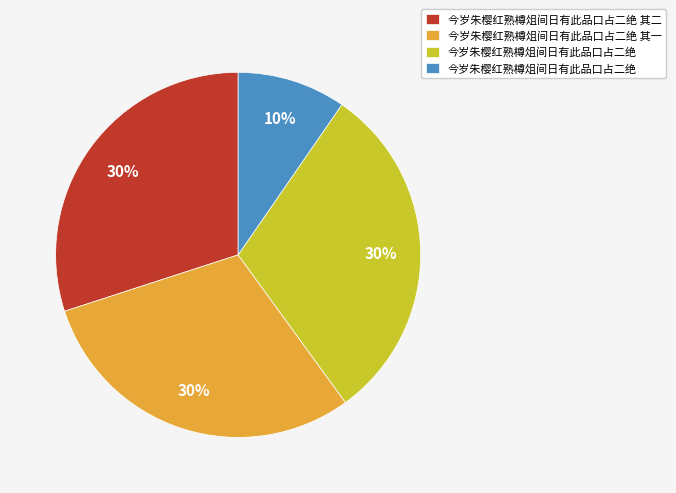

Is there a majority slice in this chart?

No